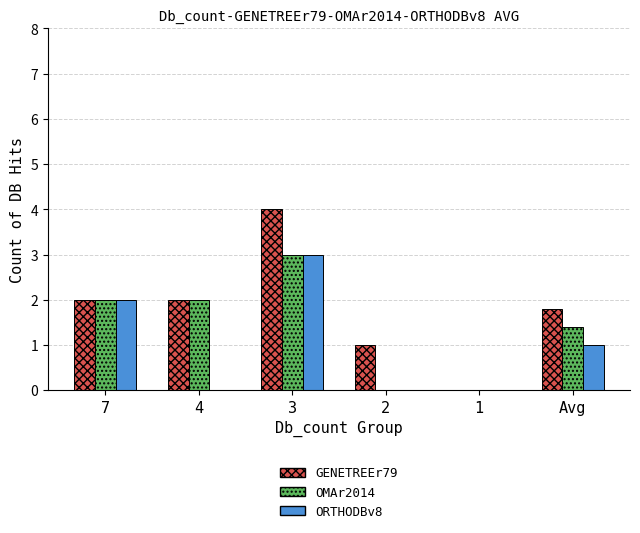

How many categories are shown in the chart?

6